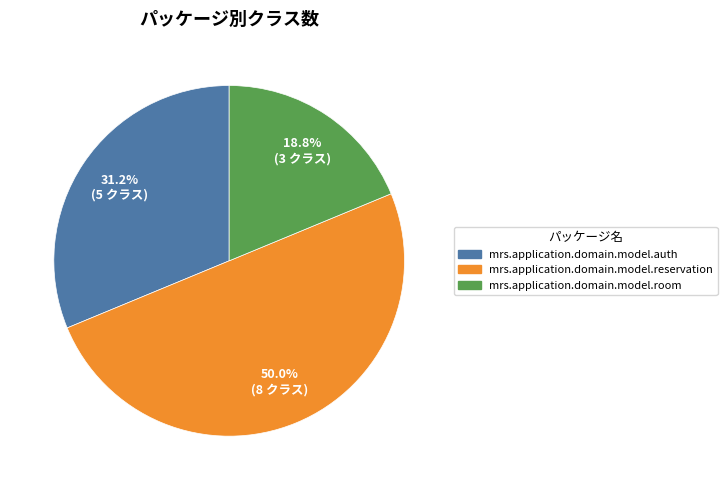

To the nearest percent, what is the difference between the mrs.application.domain.model.reservation and mrs.application.domain.model.auth slice percentages?

19%